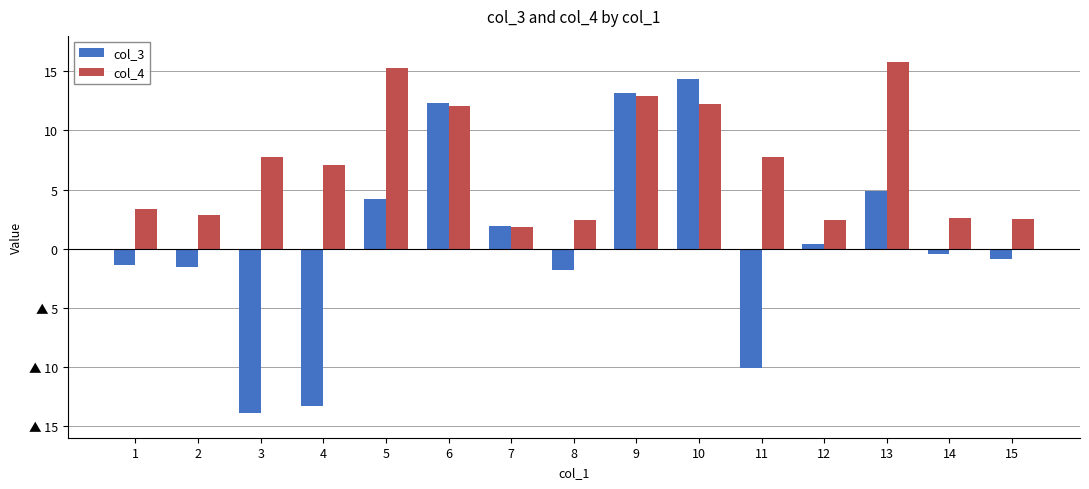

At which label does col_3 first exceed 0?

5